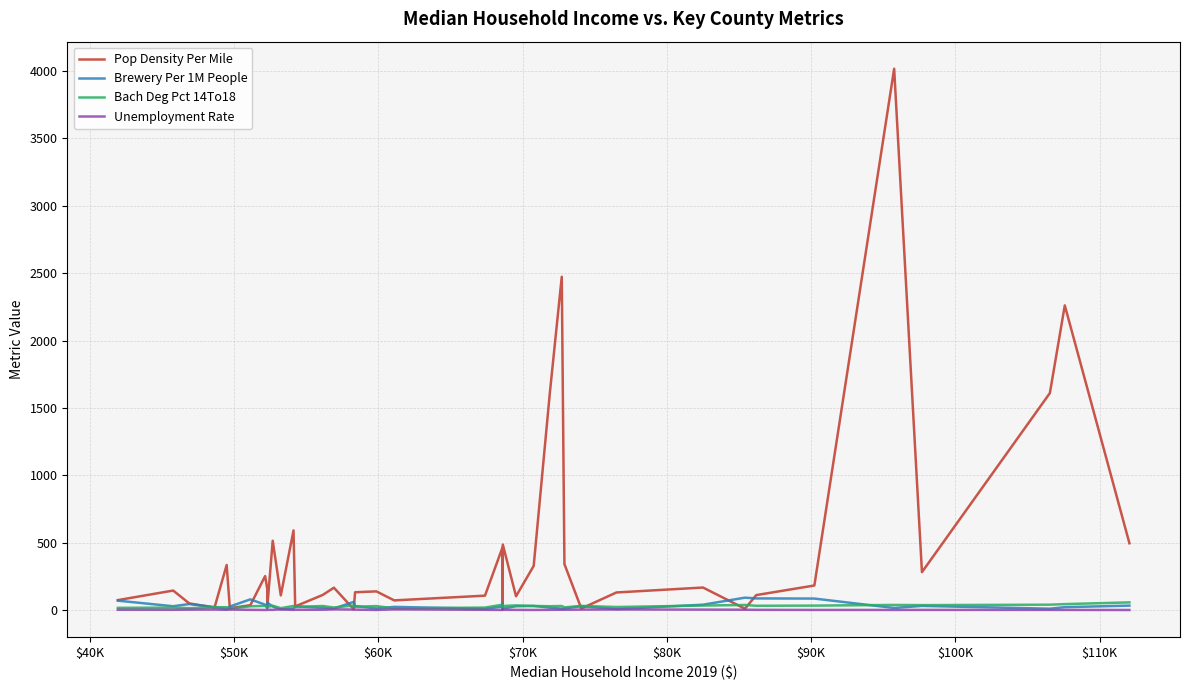

Which series has the widest spread of values?

Pop Density Per Mile